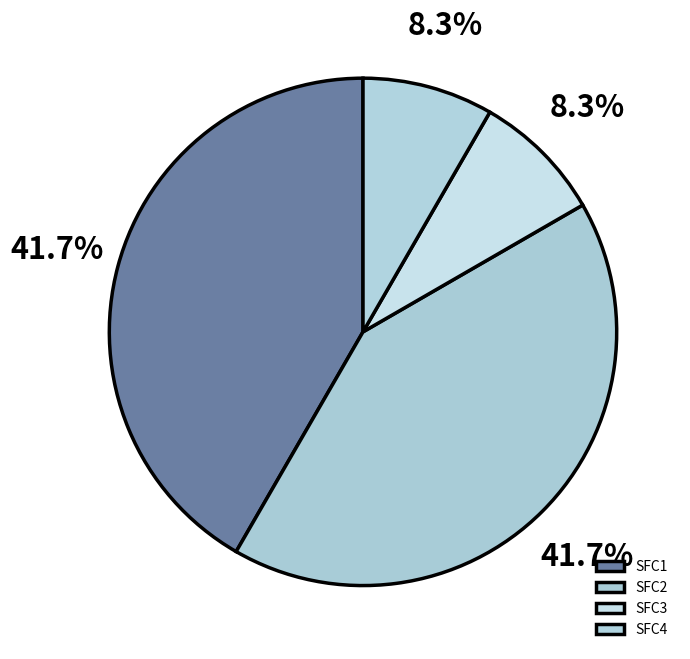

What percentage is the SFC4 slice, to the nearest percent?

8%